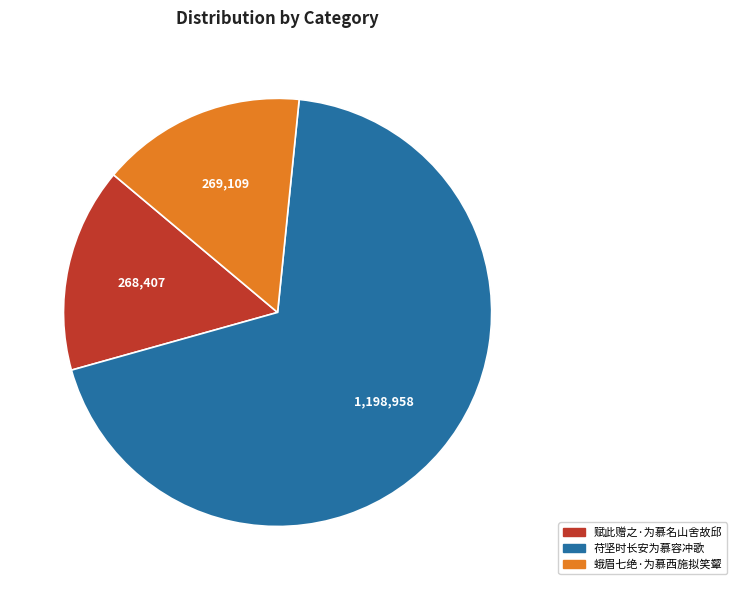

Does 蛾眉七绝·为慕西施拟笑颦 account for over 50% of the chart?

No